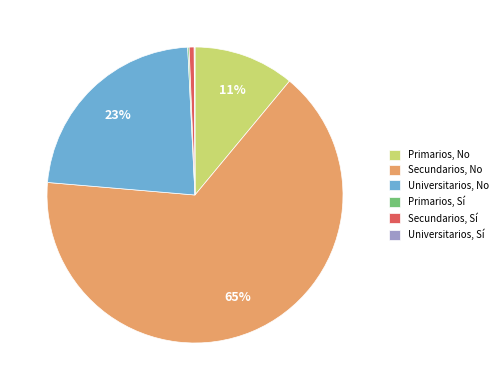

Does Secundarios, No account for over 50% of the chart?

Yes